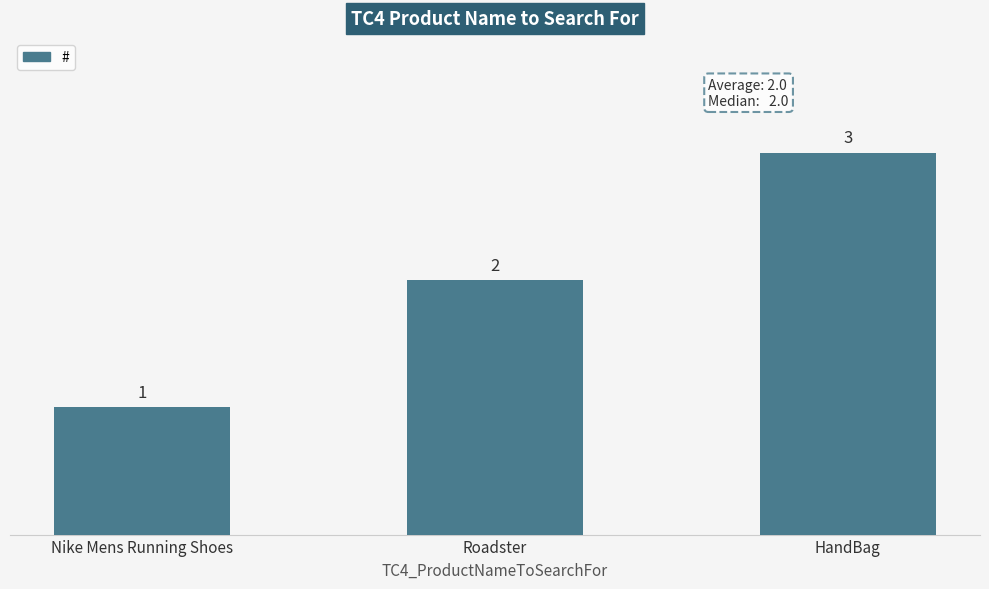

Reading left to right, transcribe all the data shown in this chart.

1	2	3